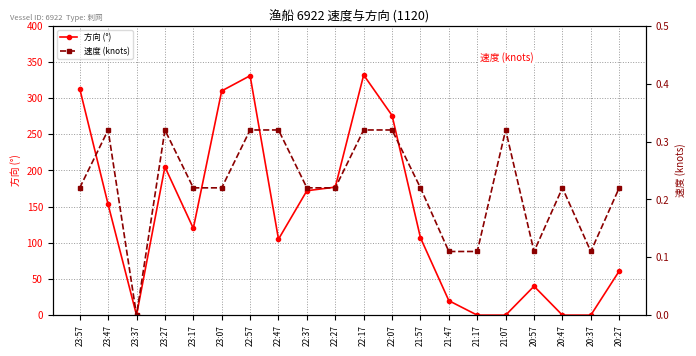

What is the difference between the maximum and minimum values in the 方向 (°) series?

332